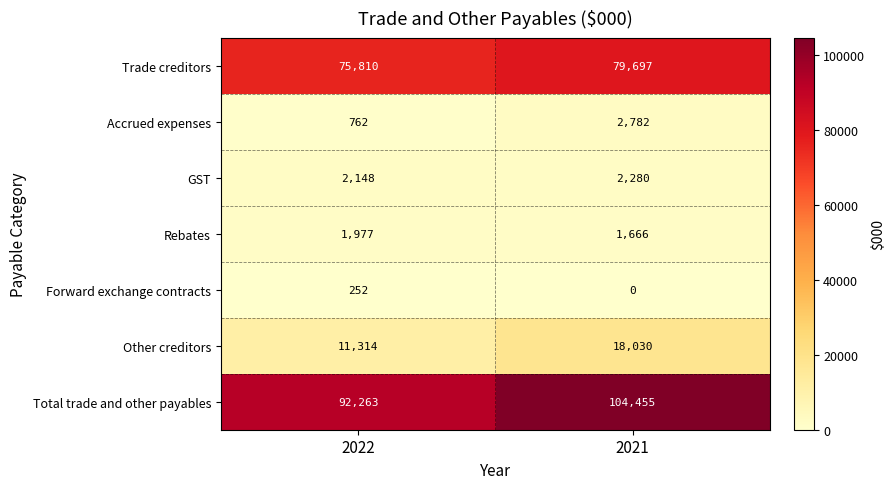

What is the average value of the Trade creditors series?

77754